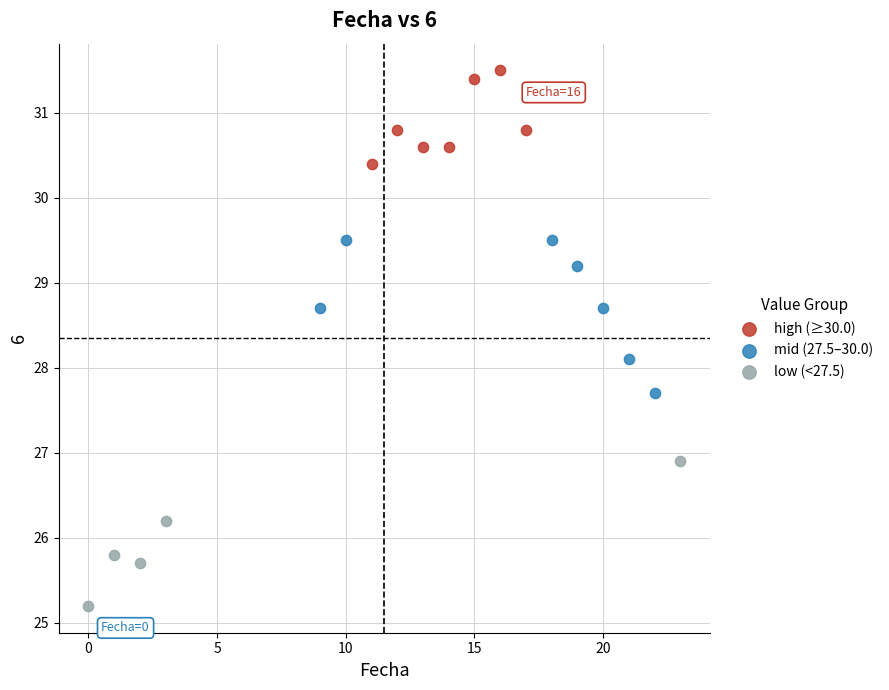

Which series contains the highest Y value?

high (≥30.0)